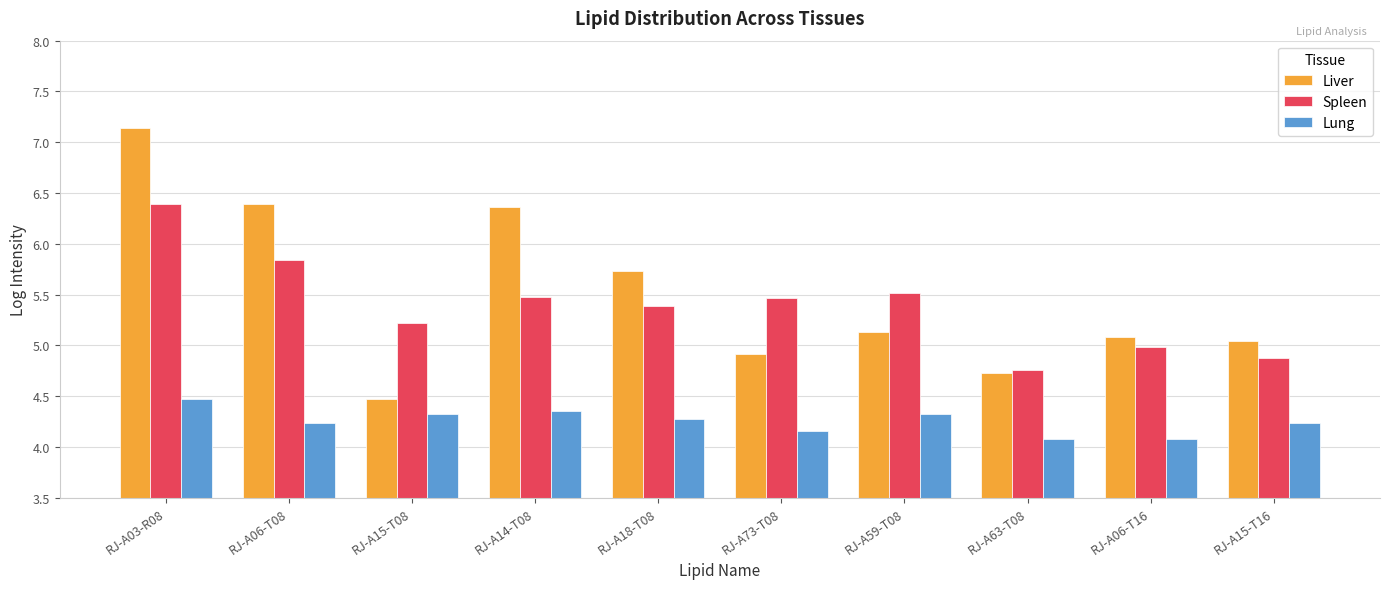

Which series has the largest total across all categories?

Liver